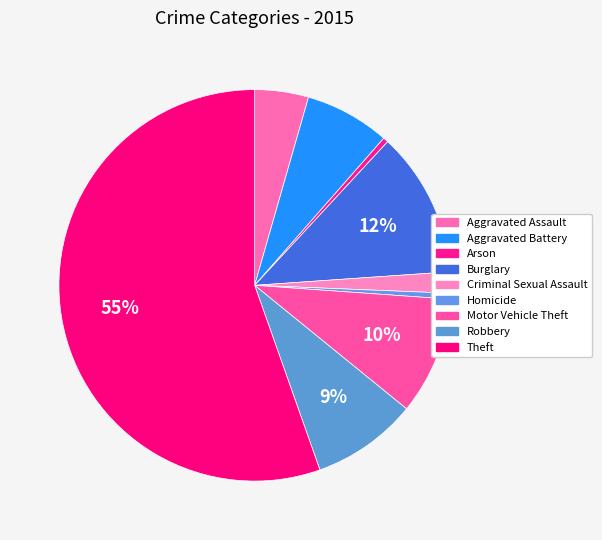

Which has a higher value, Motor Vehicle Theft or Arson?

Motor Vehicle Theft